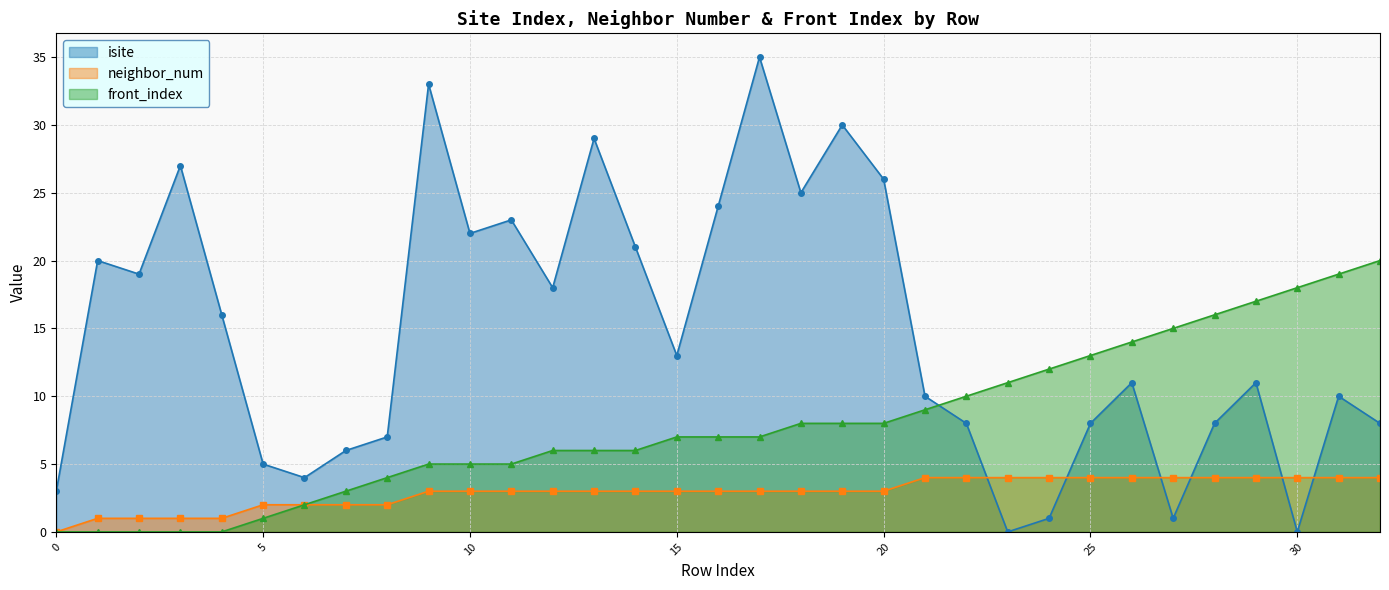

At which category is the sum across all series the highest?

17